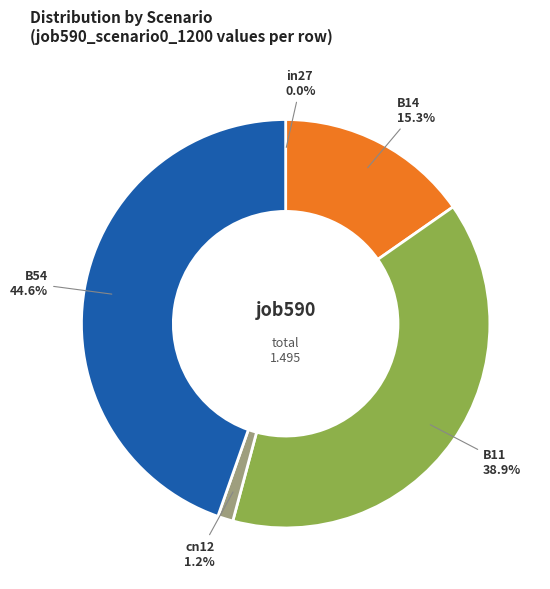

To the nearest percent, what is the average slice percentage?

20%